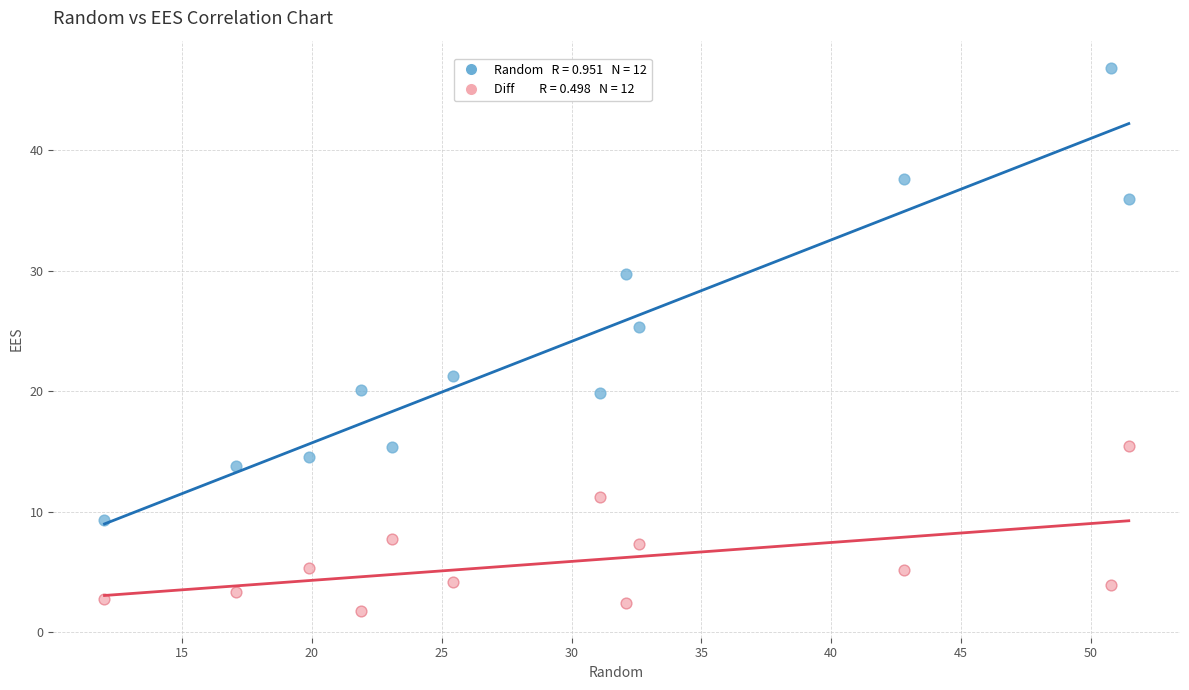

Across all series, what Y value is closest to 24?

25.3